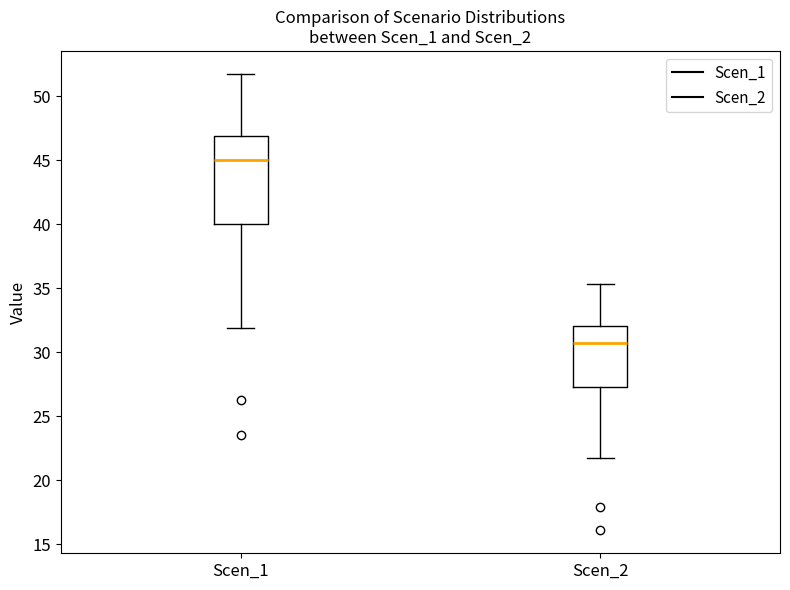

Where is the lower edge of the box for Scen_2 on the y-axis? The values are not printed on the chart, so give them approximately, as read against the axis.

27.5